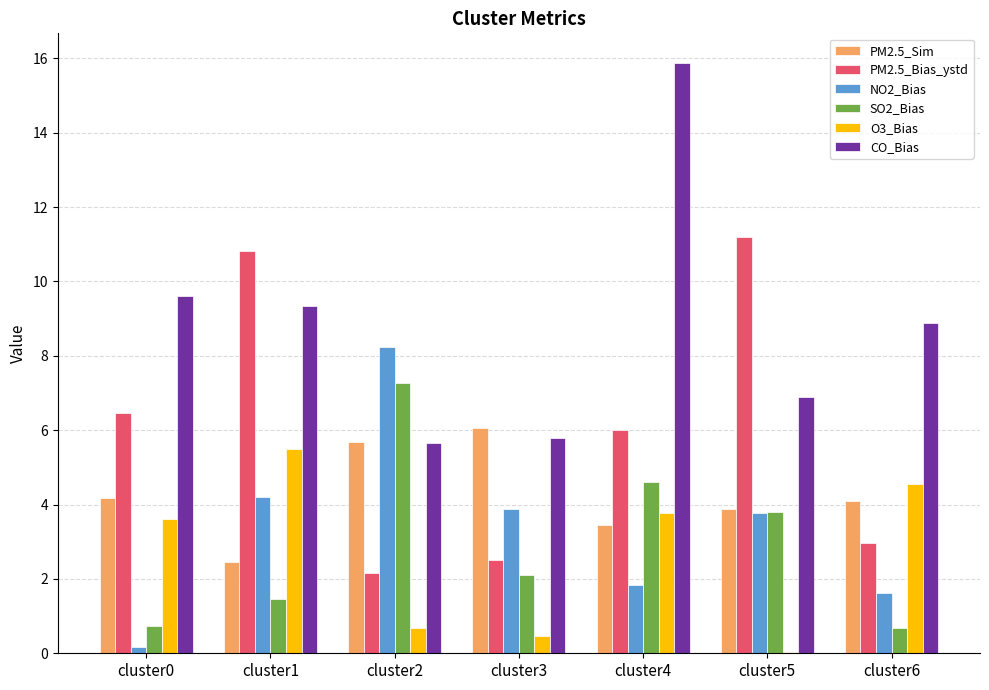

Which series has the largest total across all categories?

CO_Bias